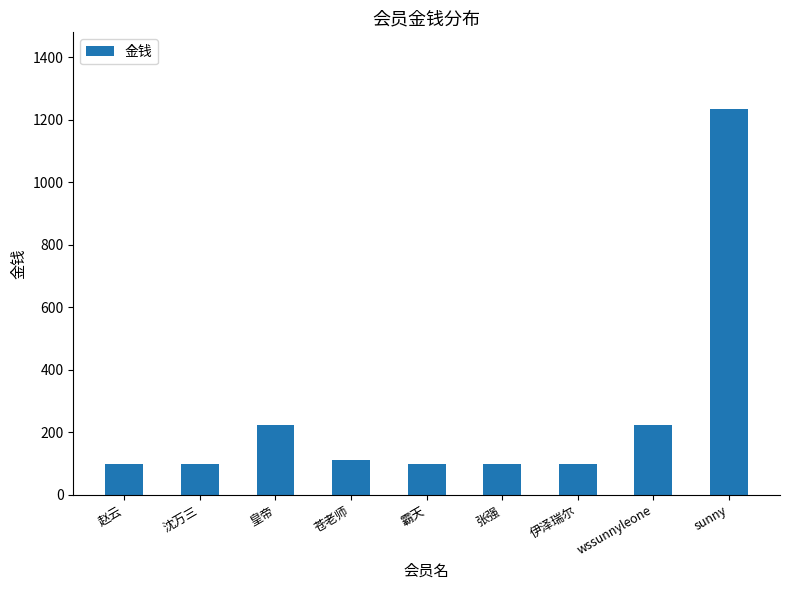

How many values exceed 100?

4